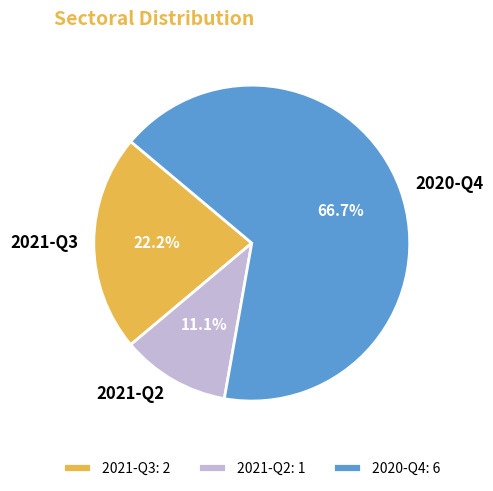

Do 2021-Q3 and 2021-Q2 together represent more than half of the pie?

No